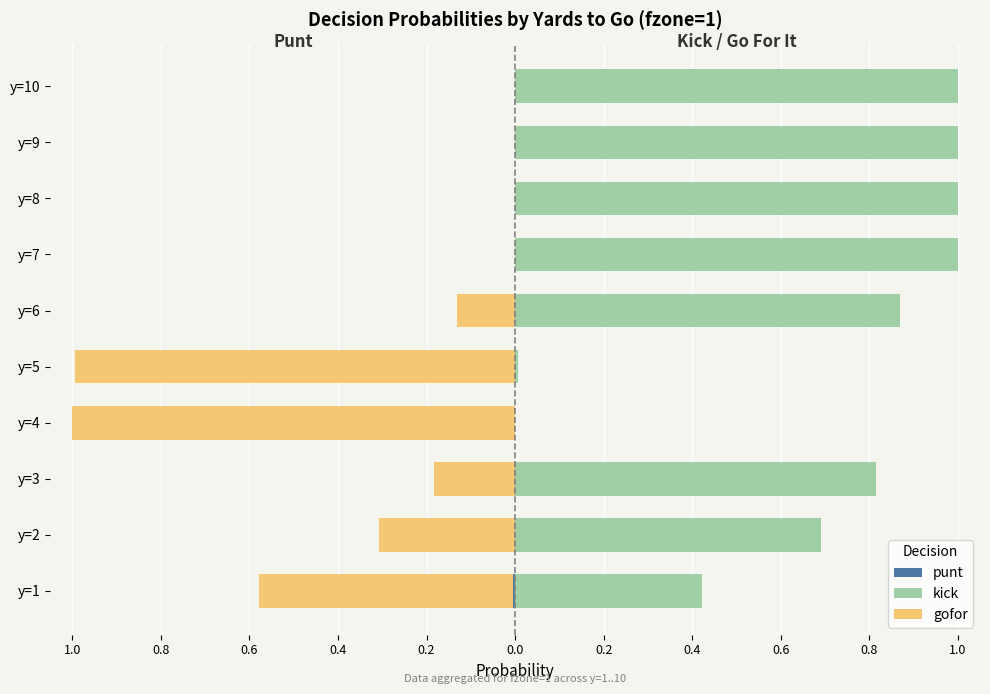

How many bars are there in total?

30